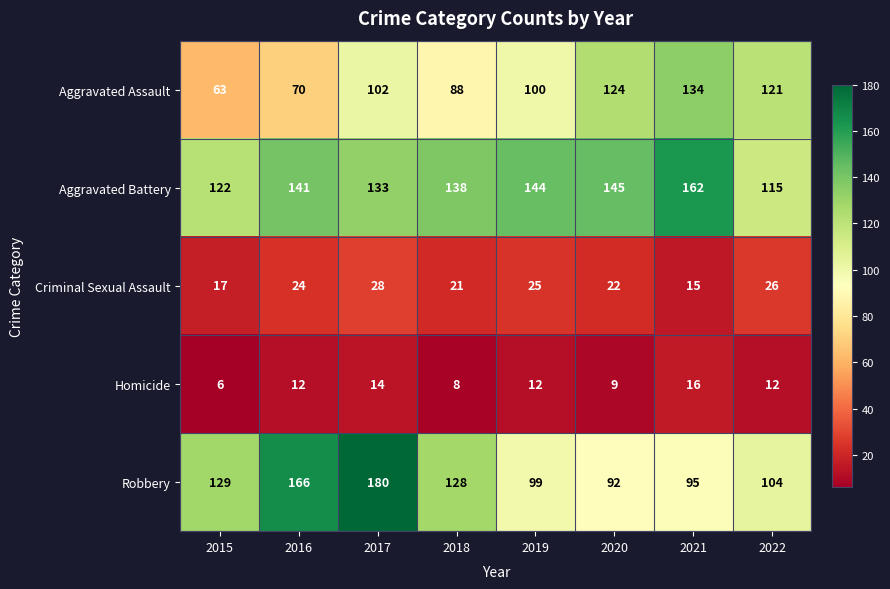

How many distinct data groups are displayed?

5